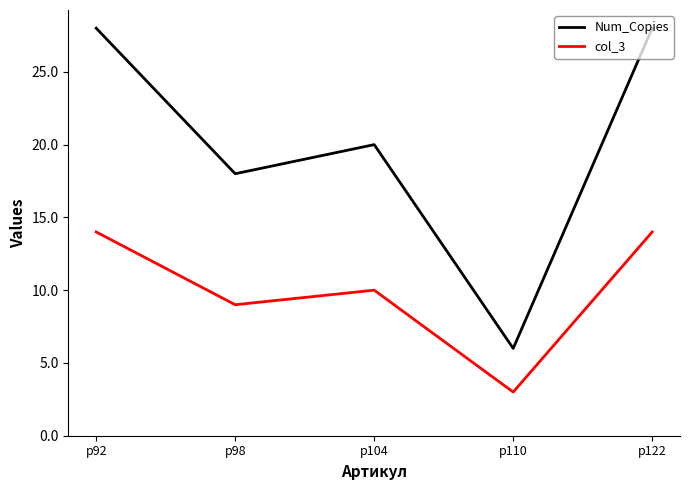

Rank the series by their maximum value, from highest to lowest.

Num_Copies, col_3